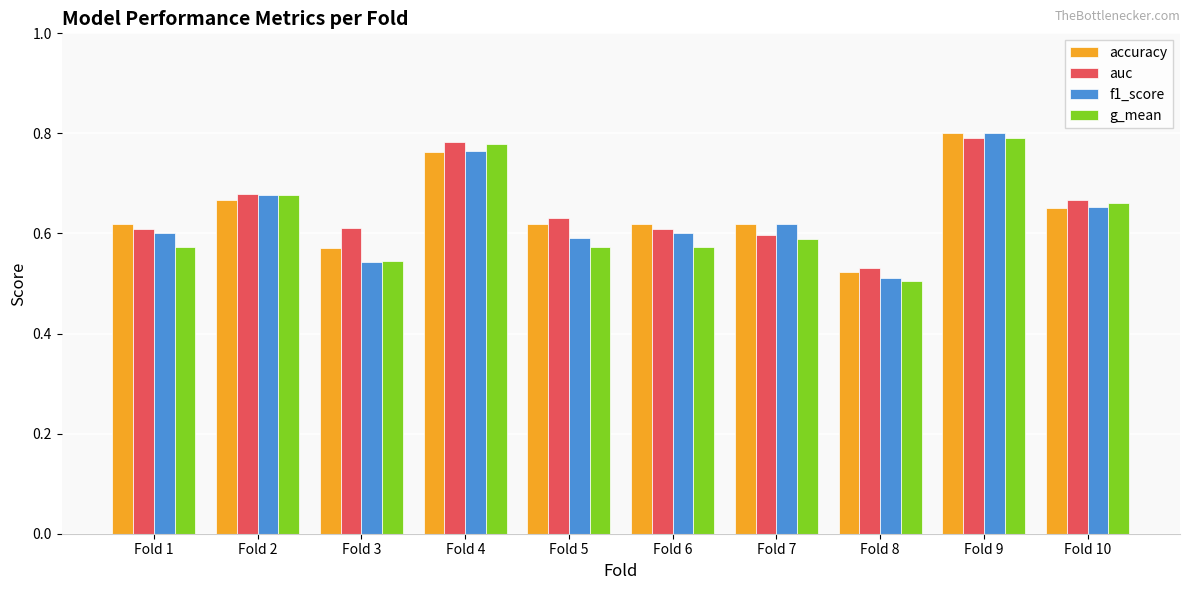

At which category is the sum across all series the highest?

Fold 9